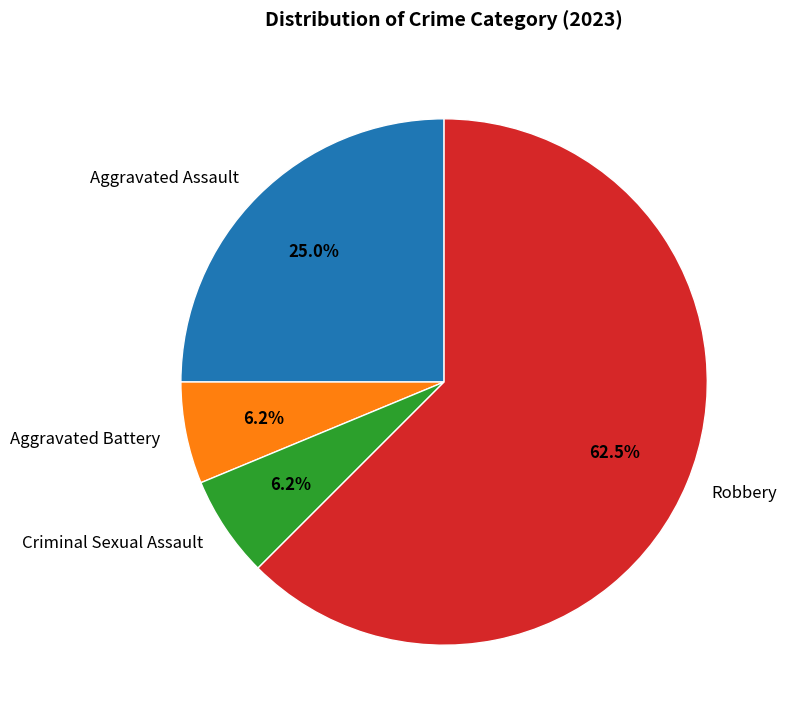

Approximately how many times larger is the value at Robbery compared to Aggravated Assault?

2.5